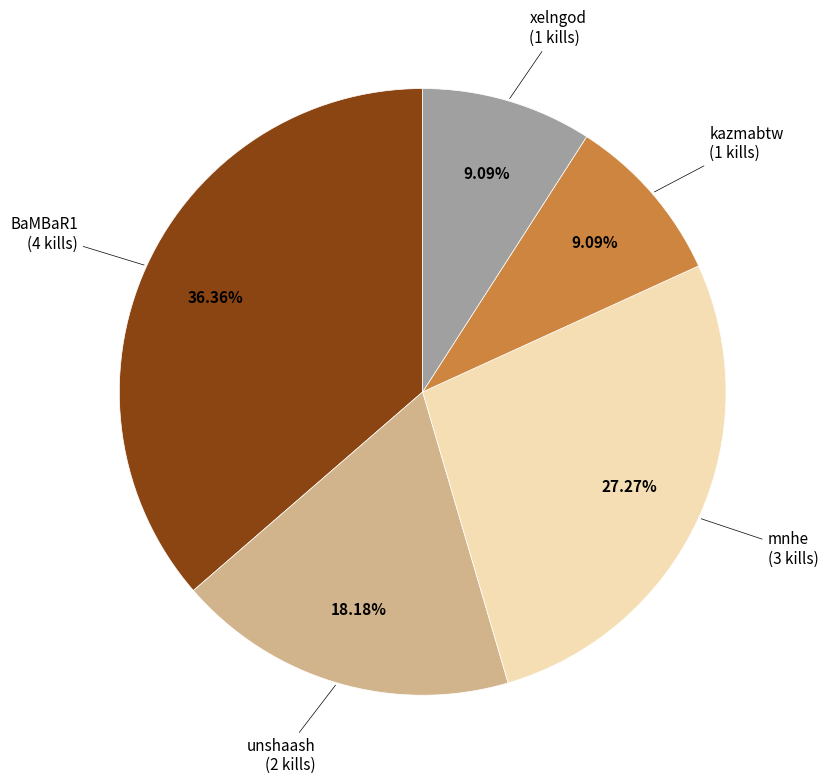

How many segments does this pie chart have?

5